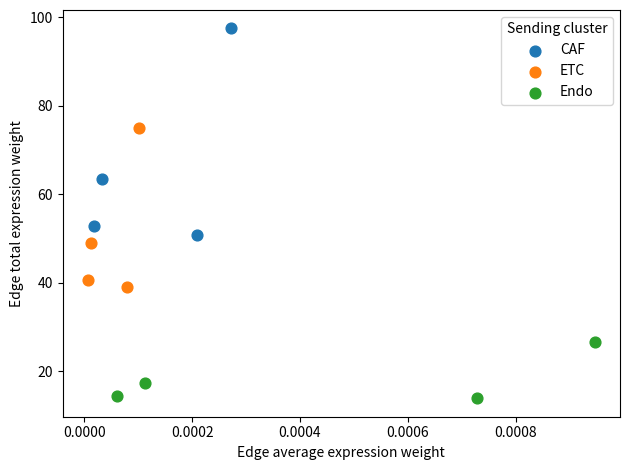

Which series reaches the minimum Y coordinate?

Endo